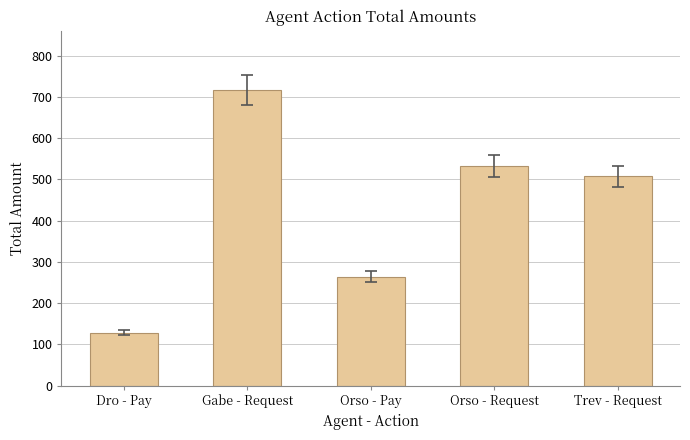

Are the bars horizontal?

No